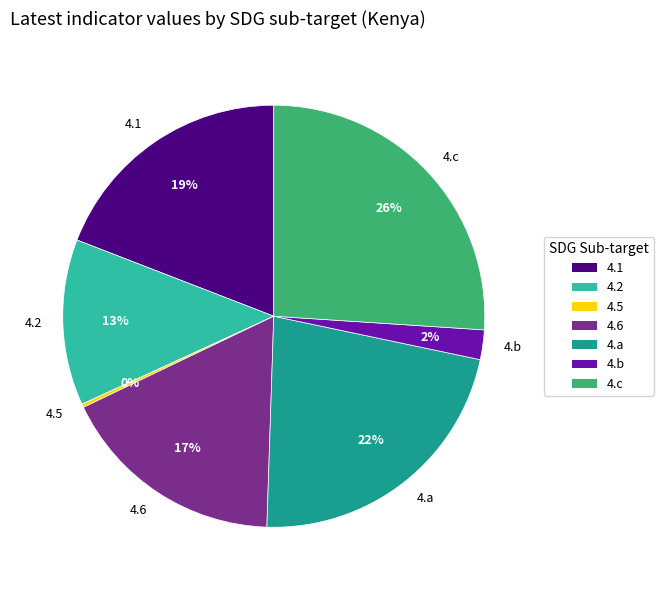

True or false: 4.c accounts for 26% of the total.

True